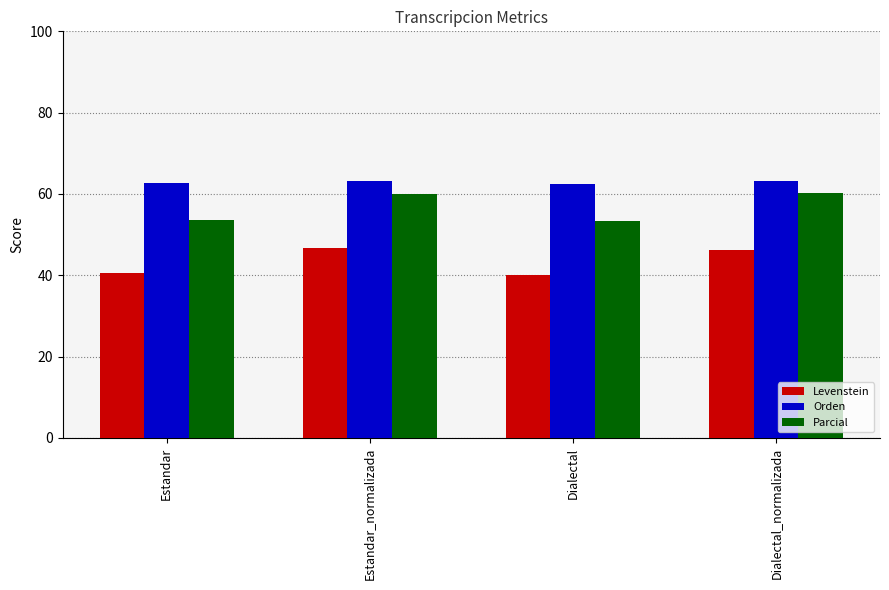

Which series has the largest total across all categories?

Orden